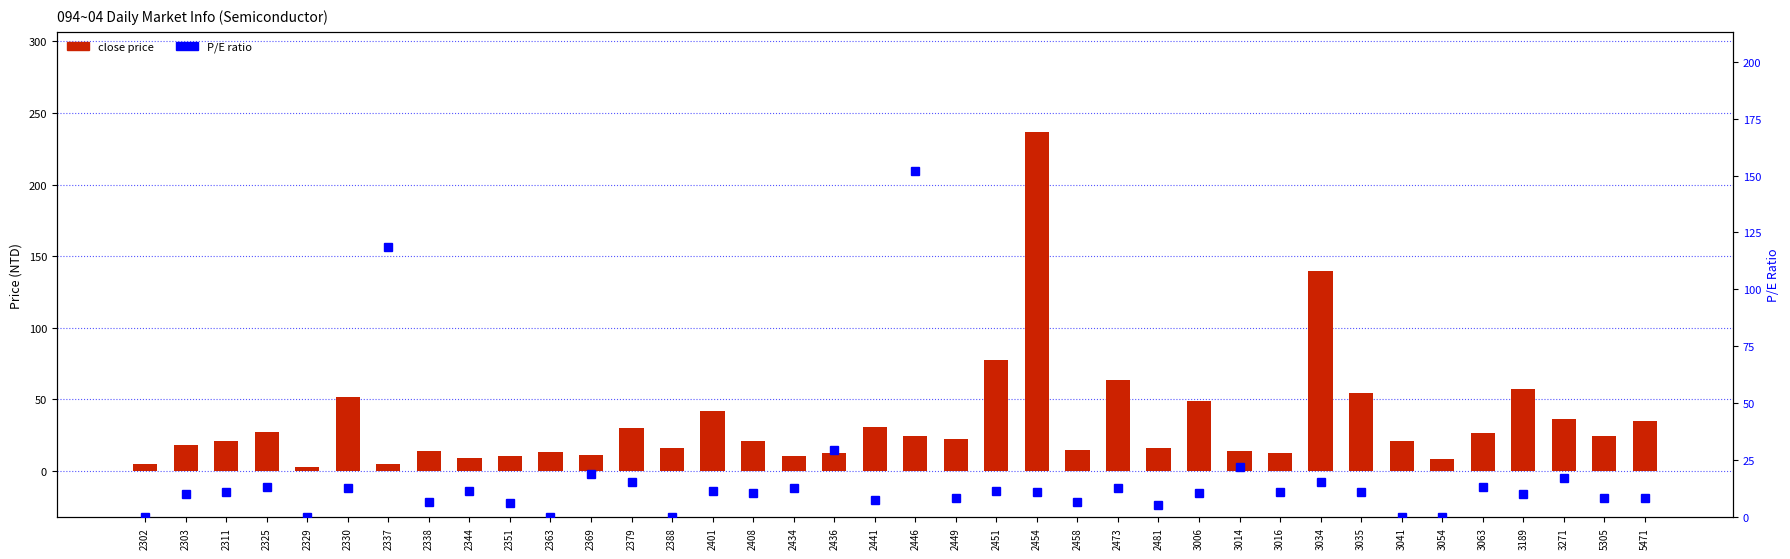

How many positive values does the P/E ratio series have?

32